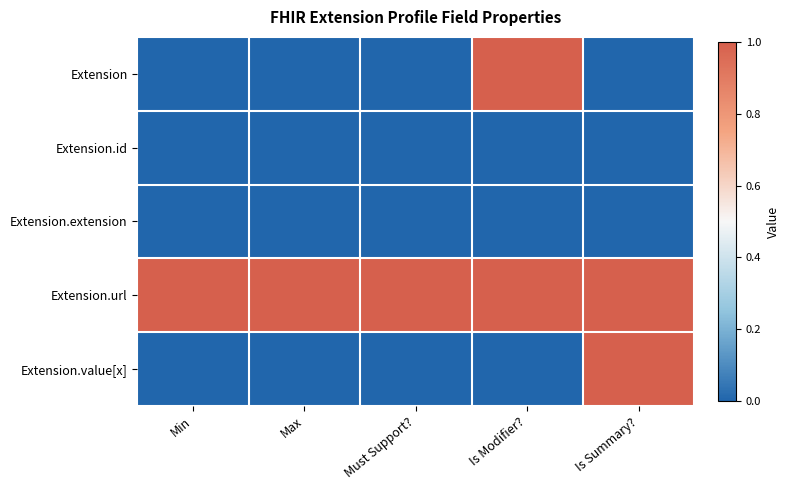

Which series has the largest total across all categories?

Extension.url